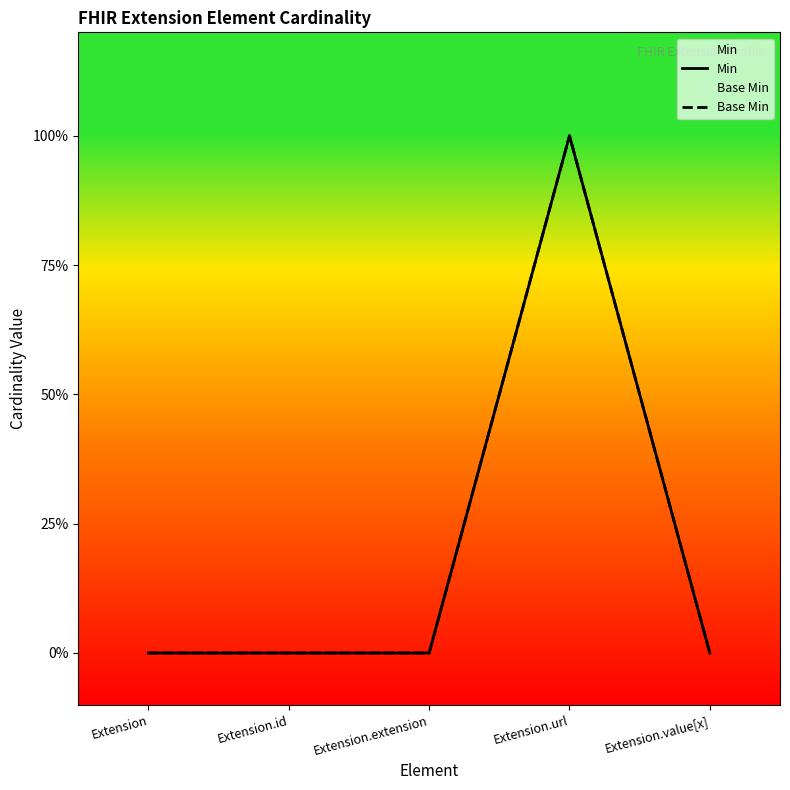

Between Extension.value[x] and Extension.id, which is larger?

Extension.value[x]